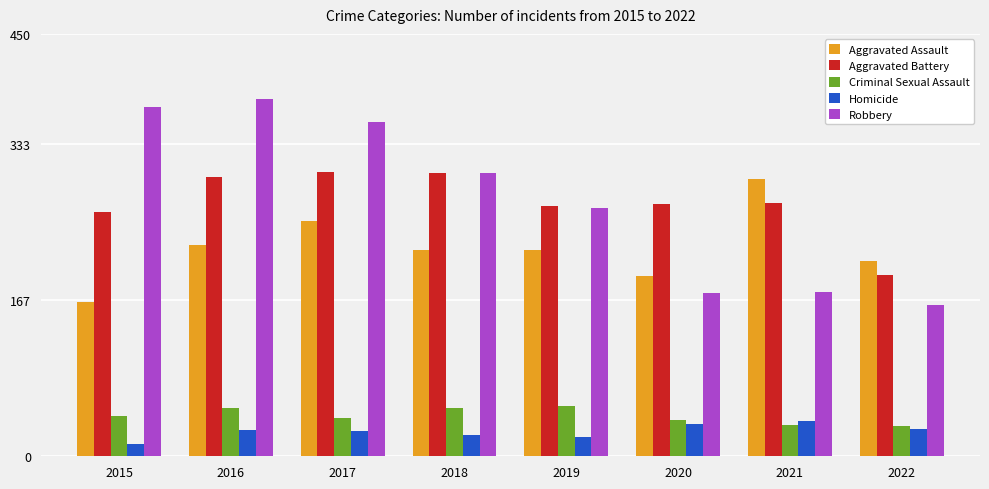

What is the approximate value of Aggravated Assault at 2019, to the nearest 5?

220